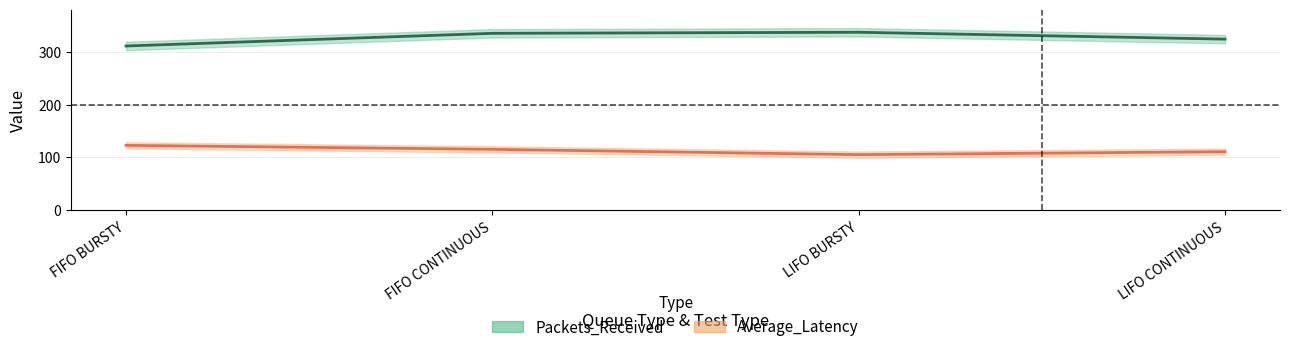

How many interior local peaks does the Packets_Received series have?

1